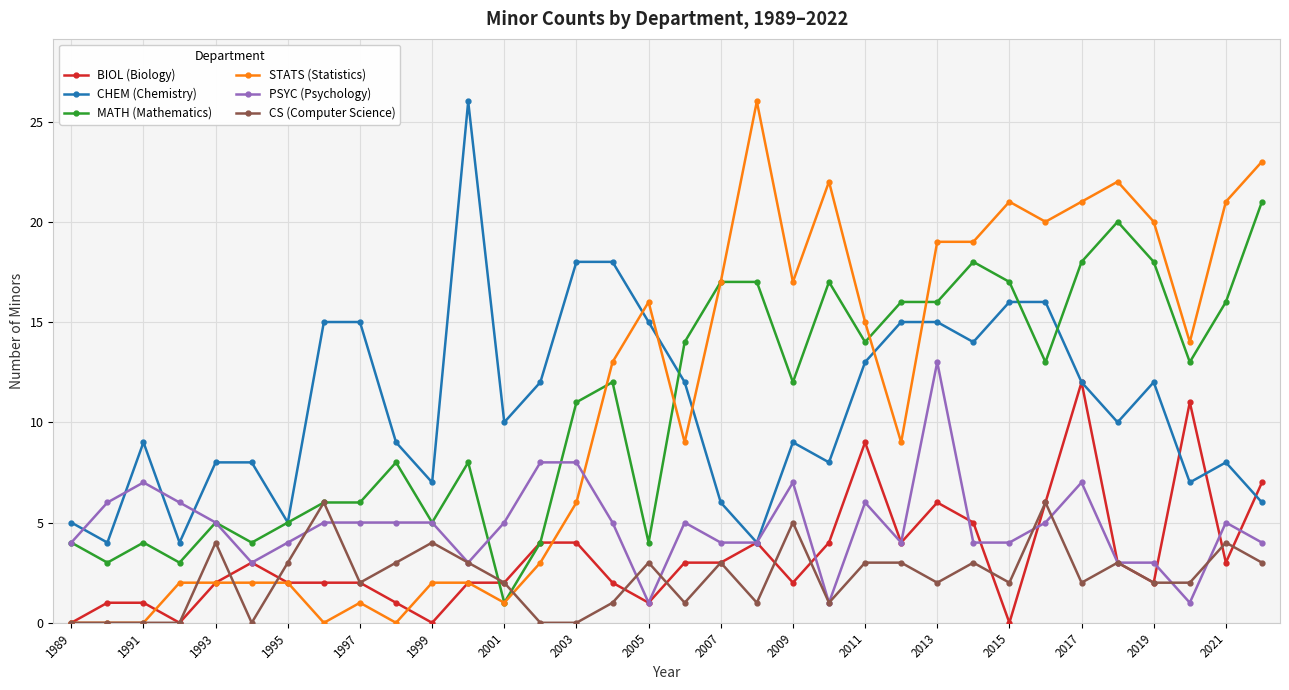

What is the value of the BIOL (Biology) point at the 20th from the left?

4